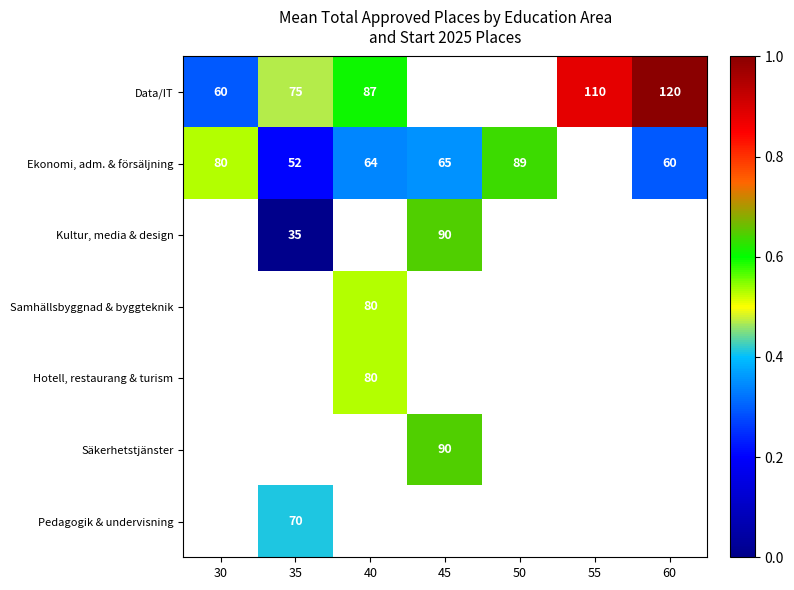

The Kultur, media & design series shows 0.6 at 45. True or false?

True